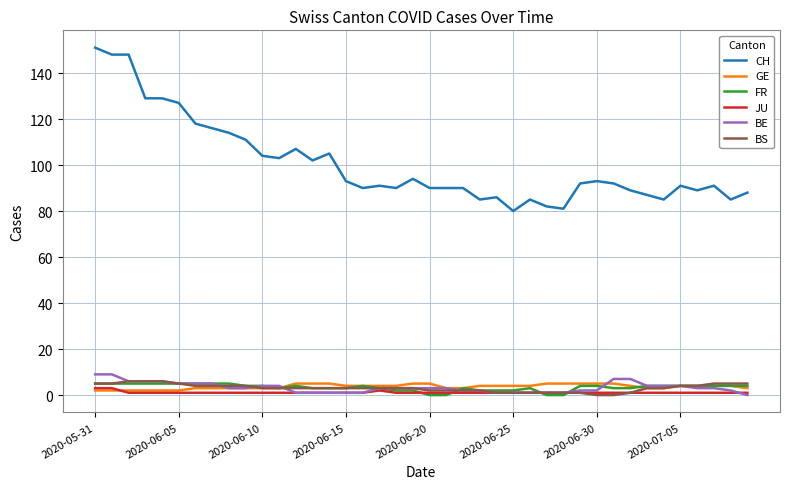

What is the greatest value displayed?

151